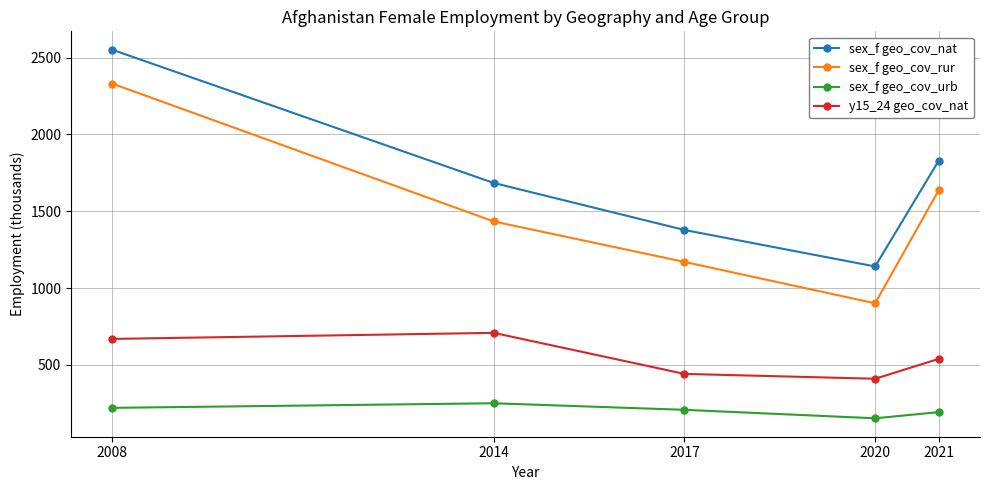

Which series has the largest total across all categories?

sex_f geo_cov_nat